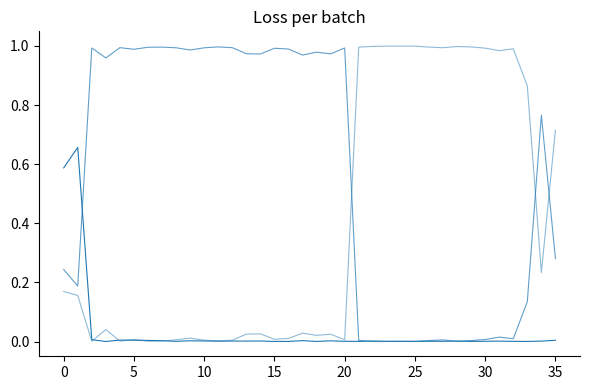

How many lines are shown in the chart?

3